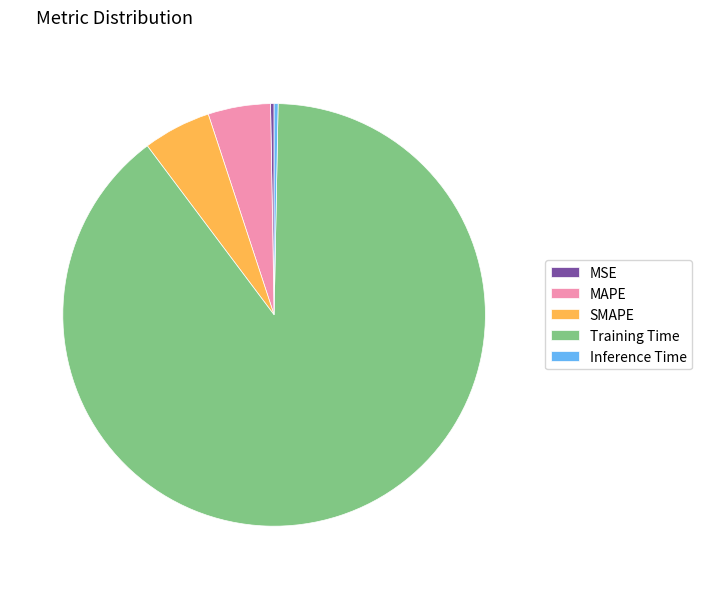

Do Training Time and SMAPE together represent more than half of the pie?

Yes